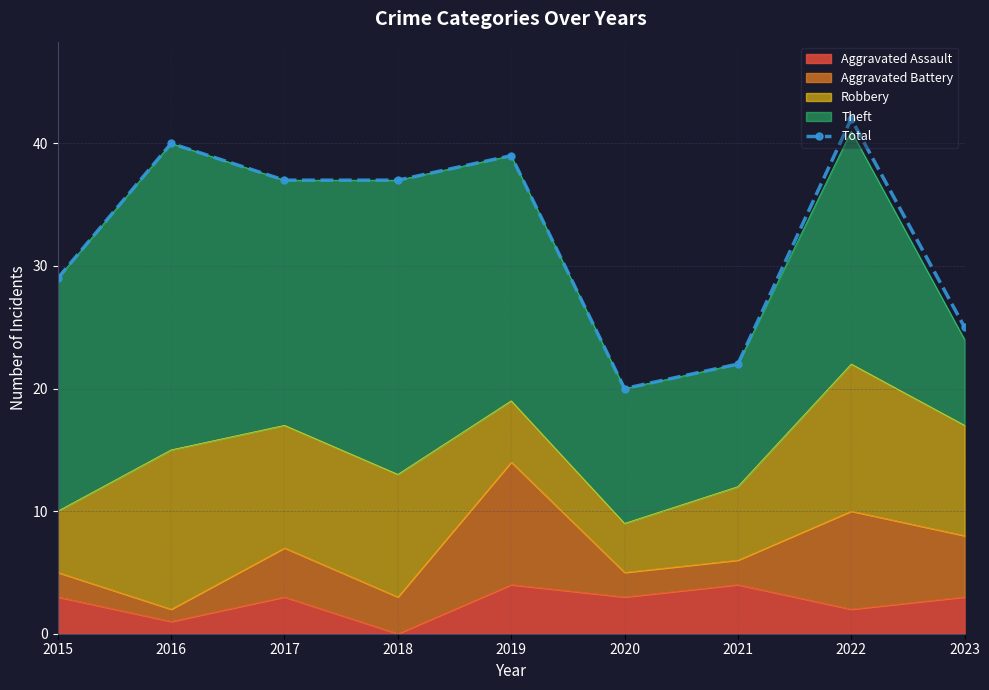

How many interior local peaks (higher than both neighbors) does the data have?

3